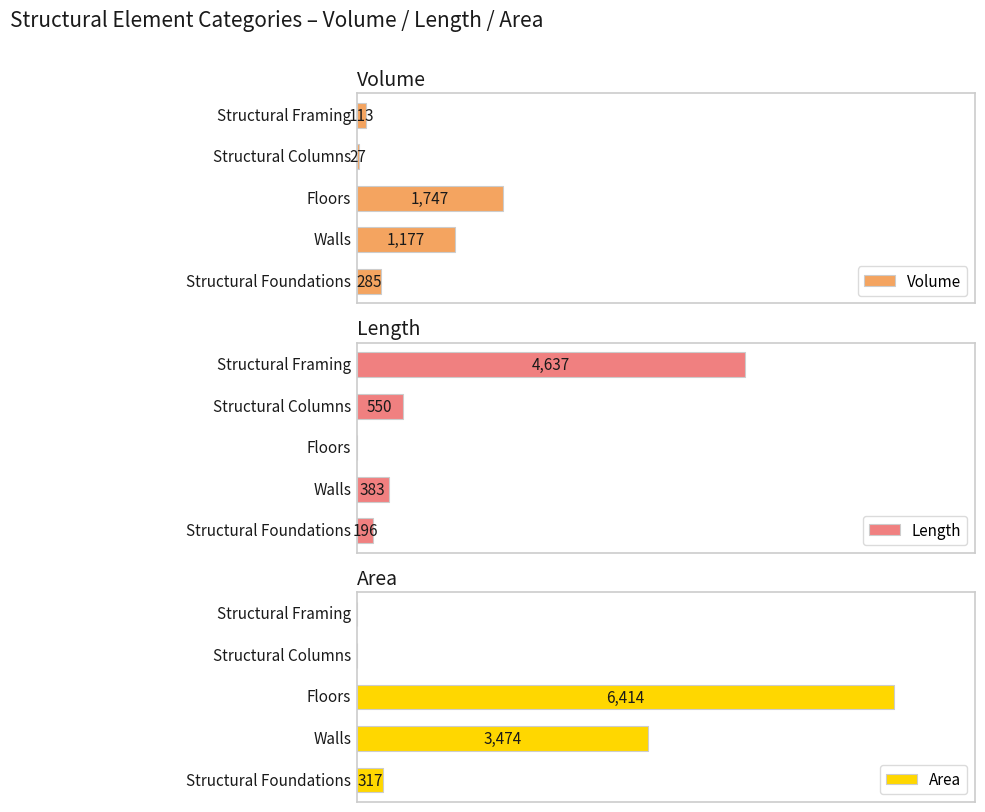

Which series changed the most between 0 and 2?

Area